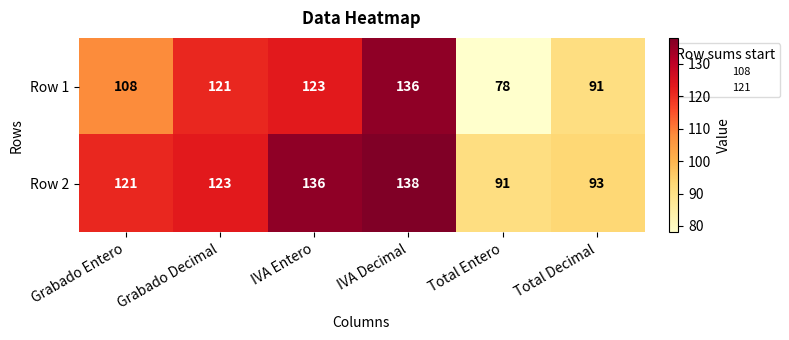

Which series has the widest spread of values?

Row 1